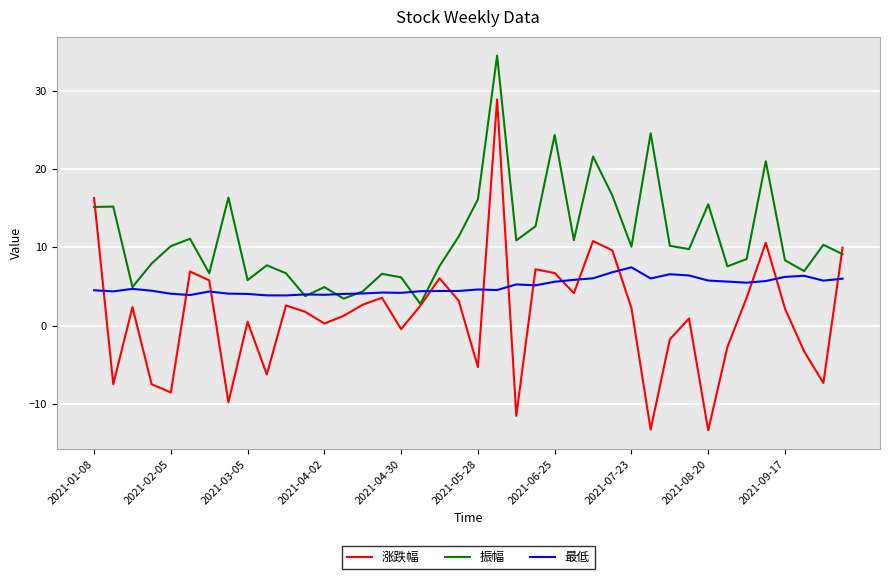

Which series has the largest total across all categories?

振幅